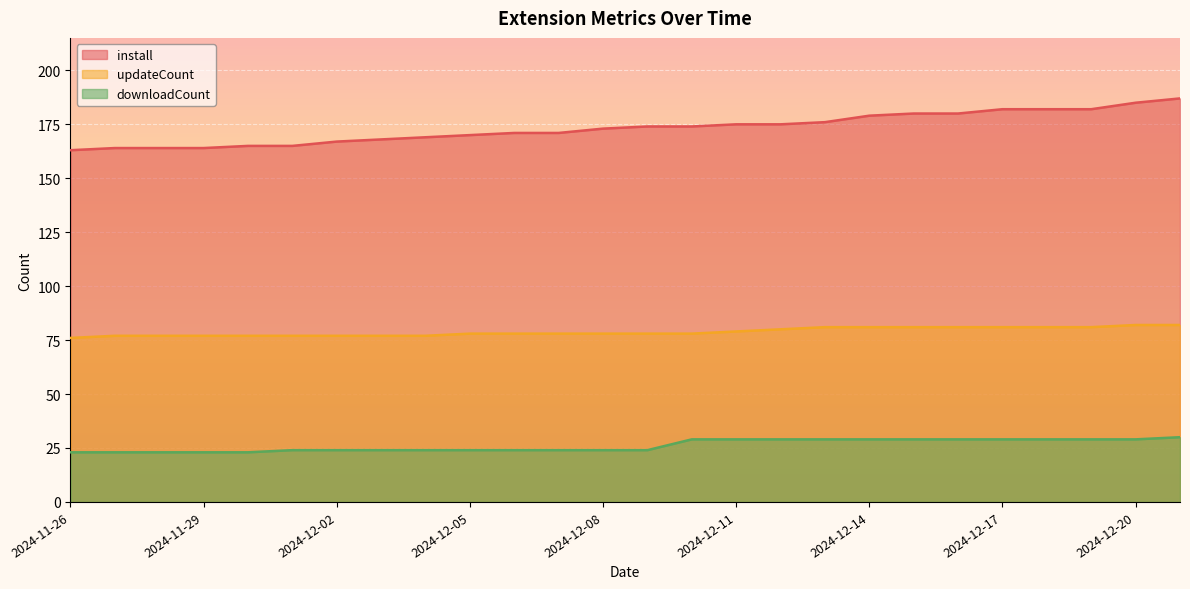

What is the approximate value of updateCount at 2024-12-06?

78